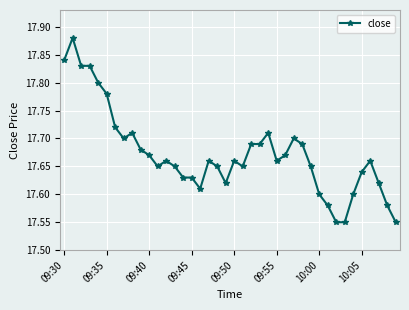

Is this an area chart (filled region under the line)?

No